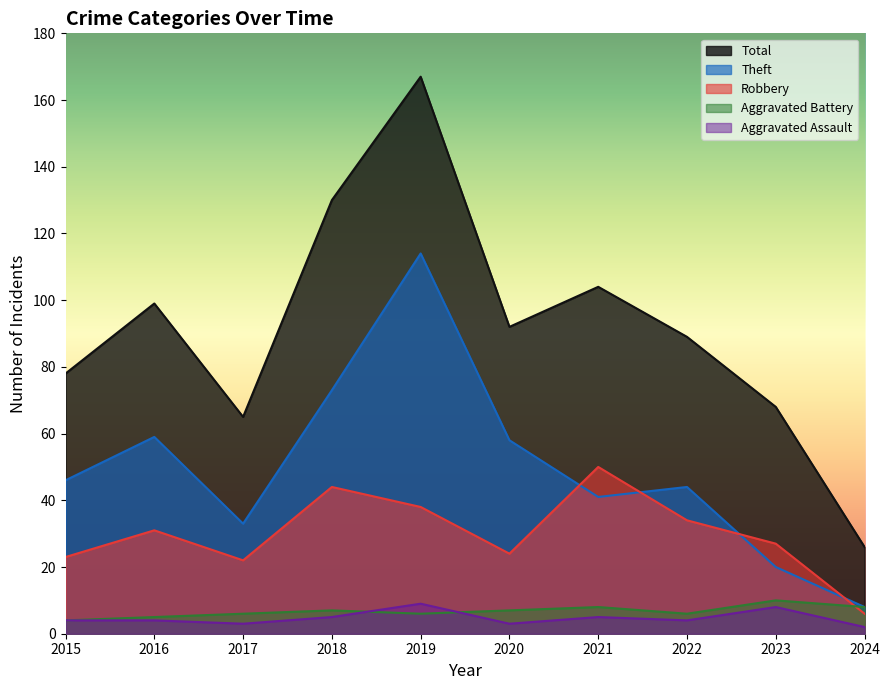

At which label does Total first exceed 92?

2016